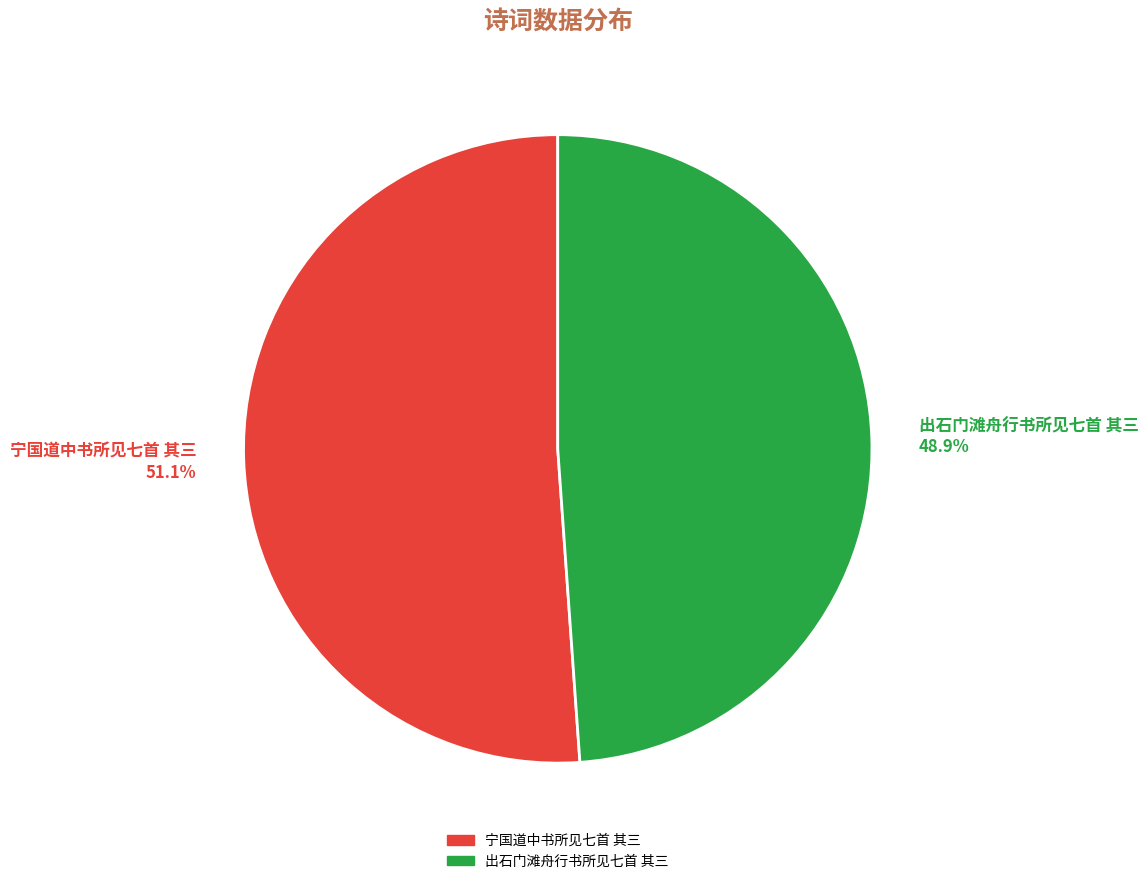

What is the ratio of the value at 出石门滩舟行书所见七首 其三 to the value at 宁国道中书所见七首 其三?

1.0